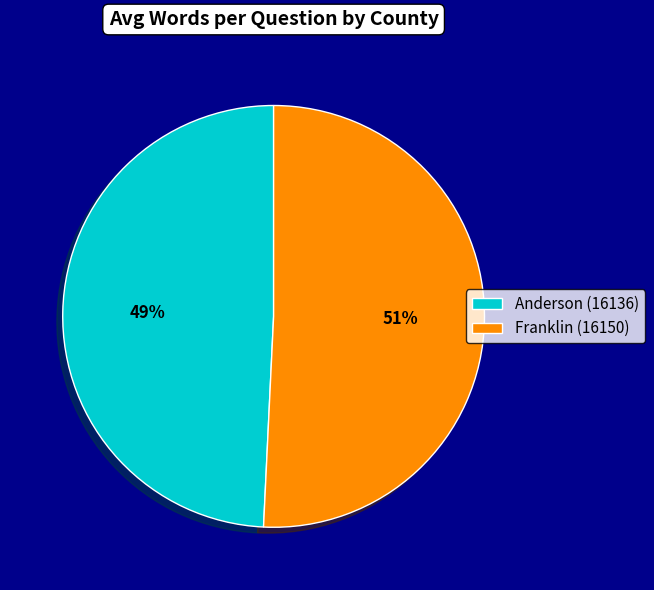

Combined, do Anderson (16136) and Franklin (16150) account for over 50%?

Yes